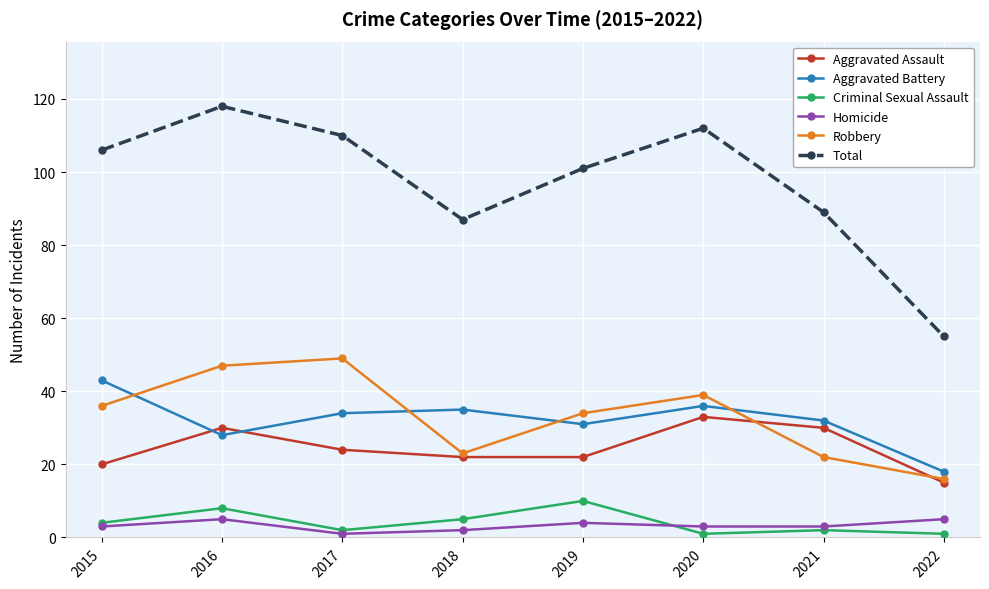

What is the difference between the maximum and minimum values in the Total series?

63